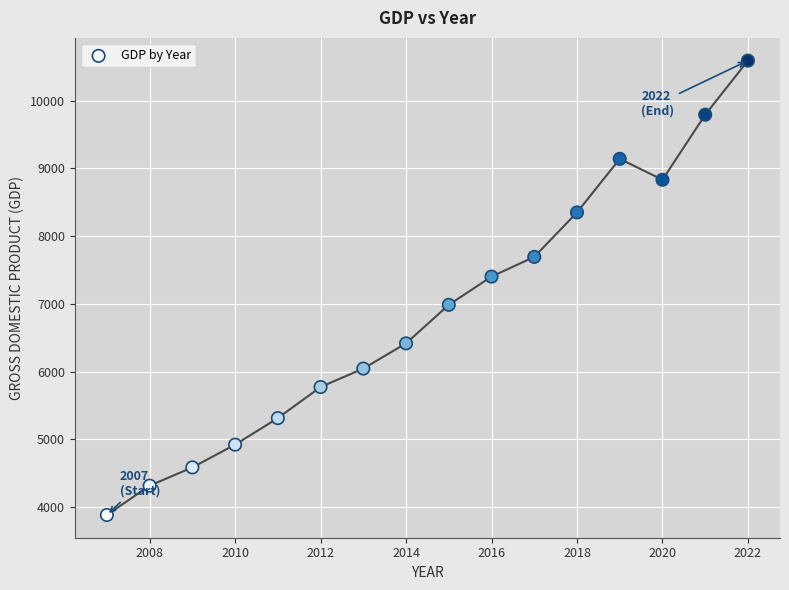

What Y value in the scatter plot is closest to 7237?

7403